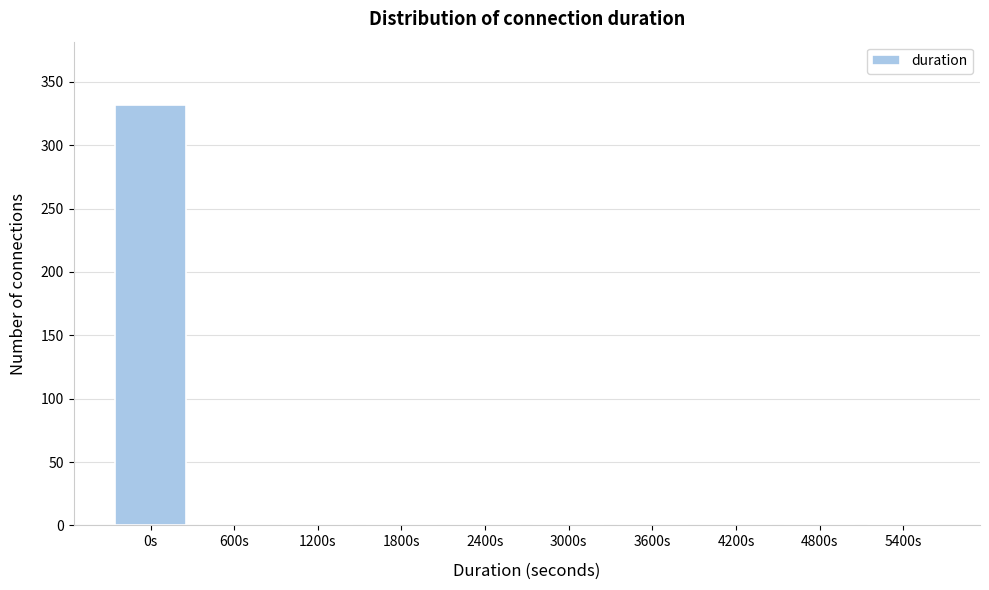

True or false: the data shows 137 at 0s.

False